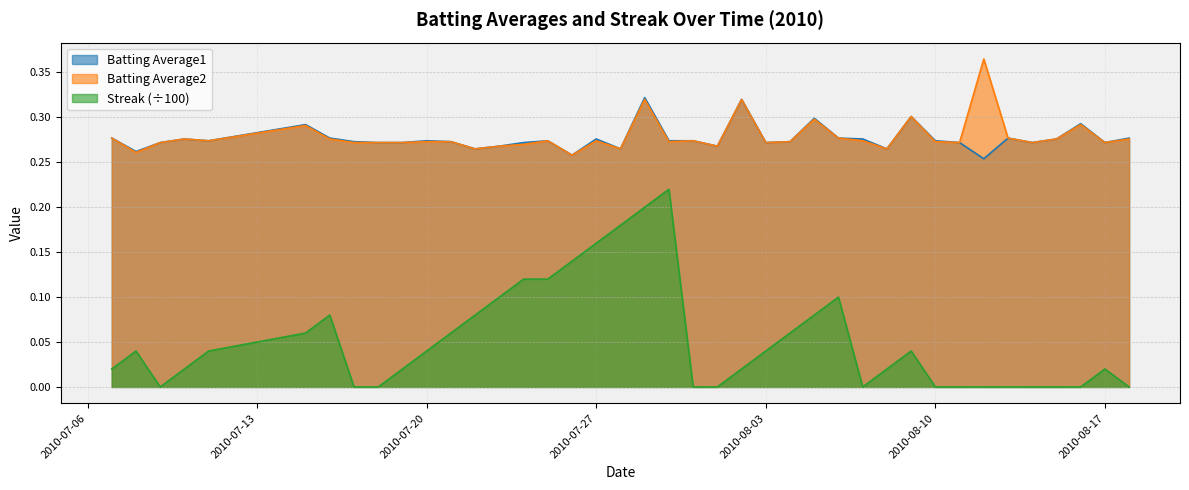

Rank the categories by Streak value from highest to lowest.

2010-07-30, 2010-07-29, 2010-07-28, 2010-07-27, 2010-07-26, 2010-07-24, 2010-07-25, 2010-07-23, 2010-08-06, 2010-07-16, 2010-07-22, 2010-08-05, 2010-07-15, 2010-07-21, 2010-08-04, 2010-07-08, 2010-07-11, 2010-07-20, 2010-08-03, 2010-08-09, 2010-07-07, 2010-07-10, 2010-07-19, 2010-08-02, 2010-08-08, 2010-08-17, 2010-07-09, 2010-07-17, 2010-07-18, 2010-07-31, 2010-08-01, 2010-08-07, 2010-08-10, 2010-08-11, 2010-08-12, 2010-08-13, 2010-08-14, 2010-08-15, 2010-08-16, 2010-08-18